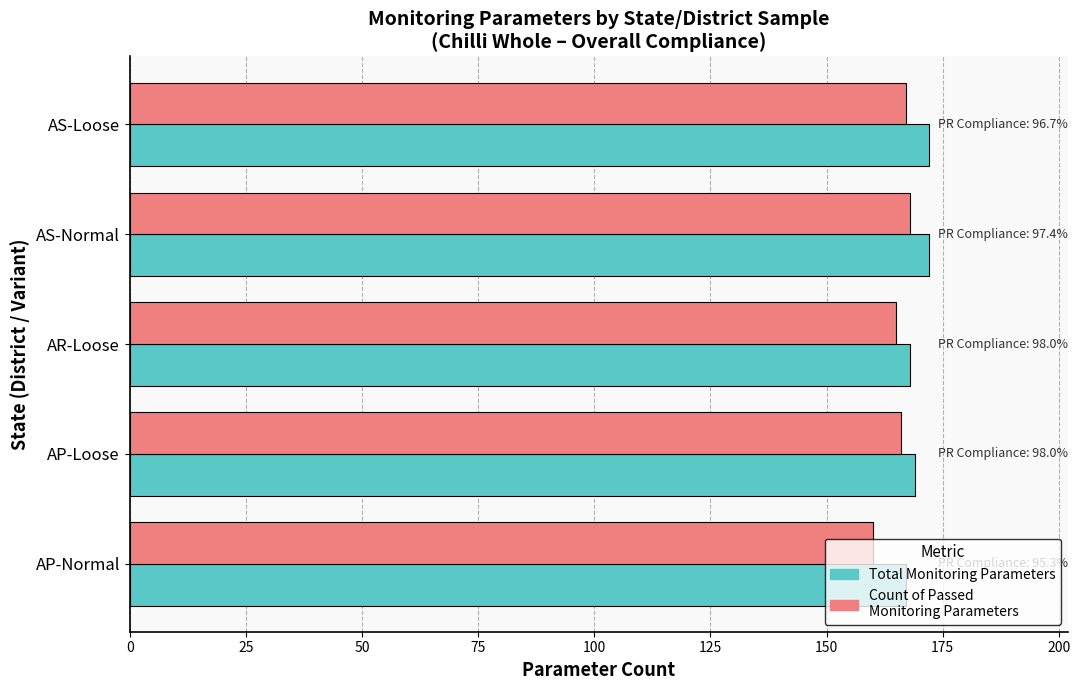

How many categories are shown in the chart?

5